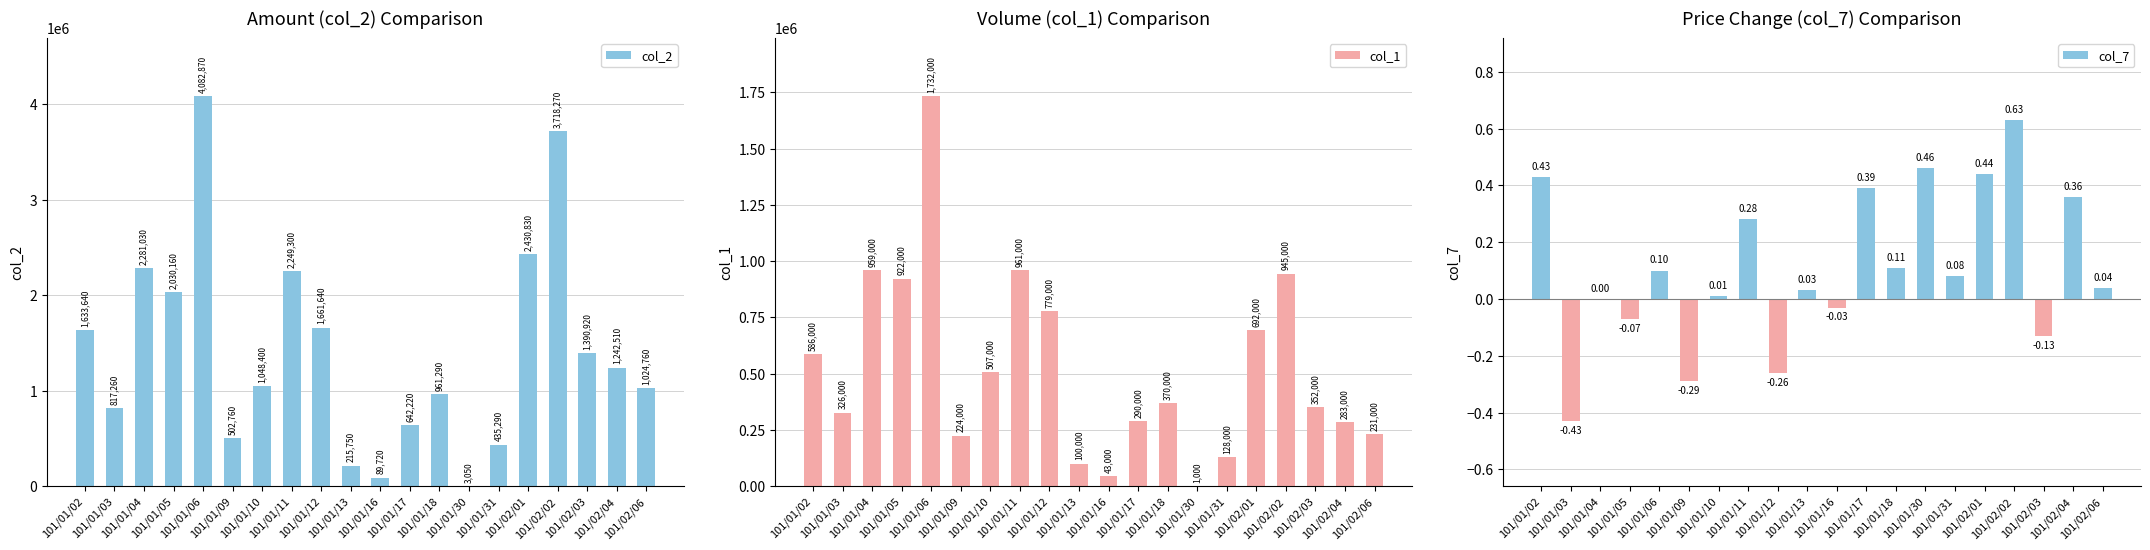

Rank the categories by col_7 value from highest to lowest.

101/02/02, 101/01/30, 101/02/01, 101/01/02, 101/01/17, 101/02/04, 101/01/11, 101/01/18, 101/01/06, 101/01/31, 101/02/06, 101/01/13, 101/01/10, 101/01/04, 101/01/16, 101/01/05, 101/02/03, 101/01/12, 101/01/09, 101/01/03